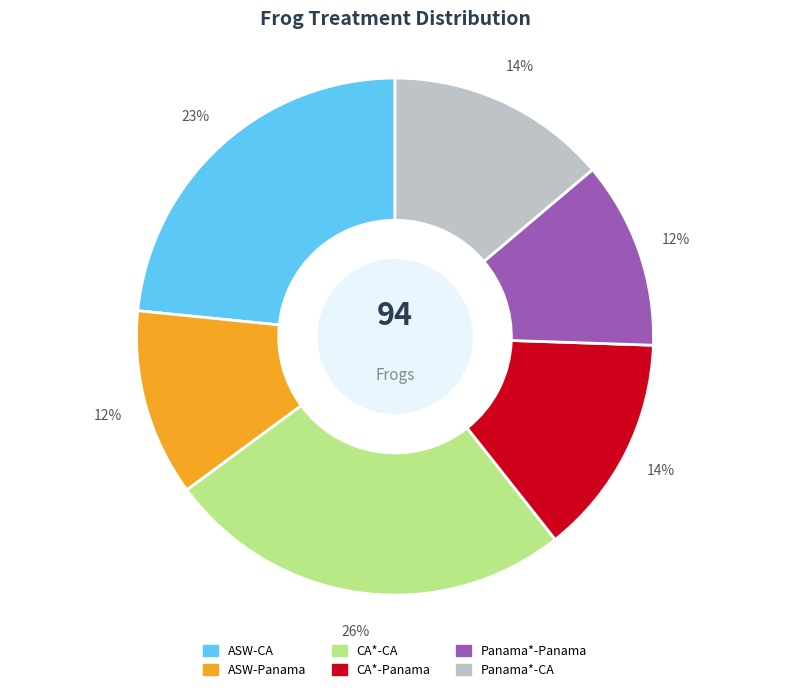

Between ASW-CA and ASW-Panama, which is larger?

ASW-CA